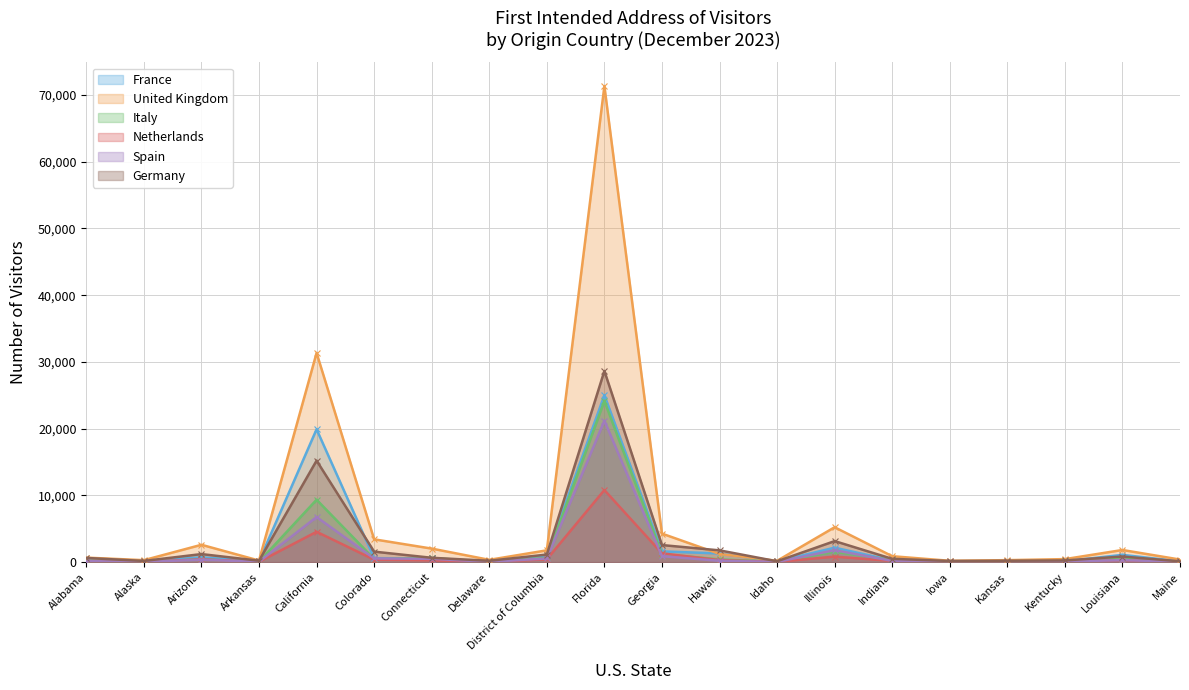

How many lines are shown in the chart?

6